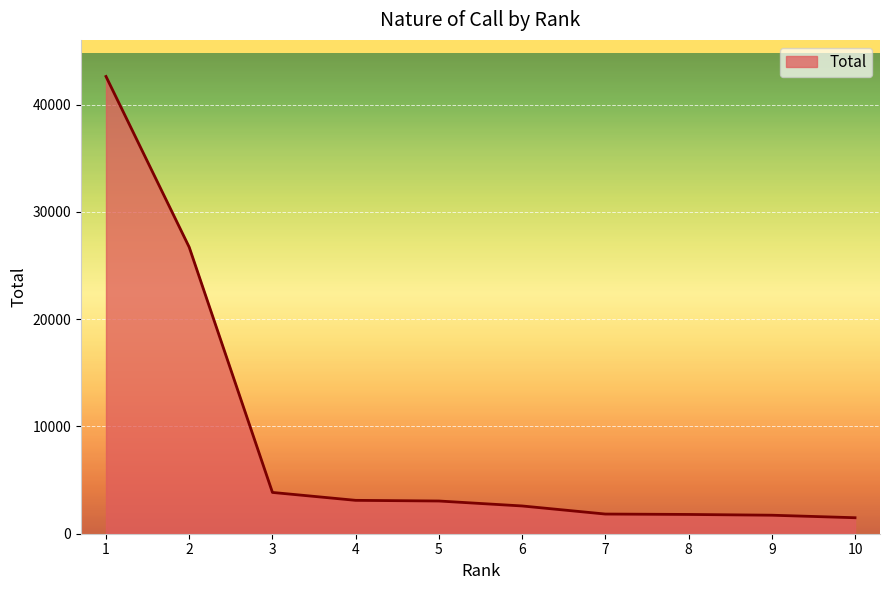

What is the maximum value shown in the chart?

42628